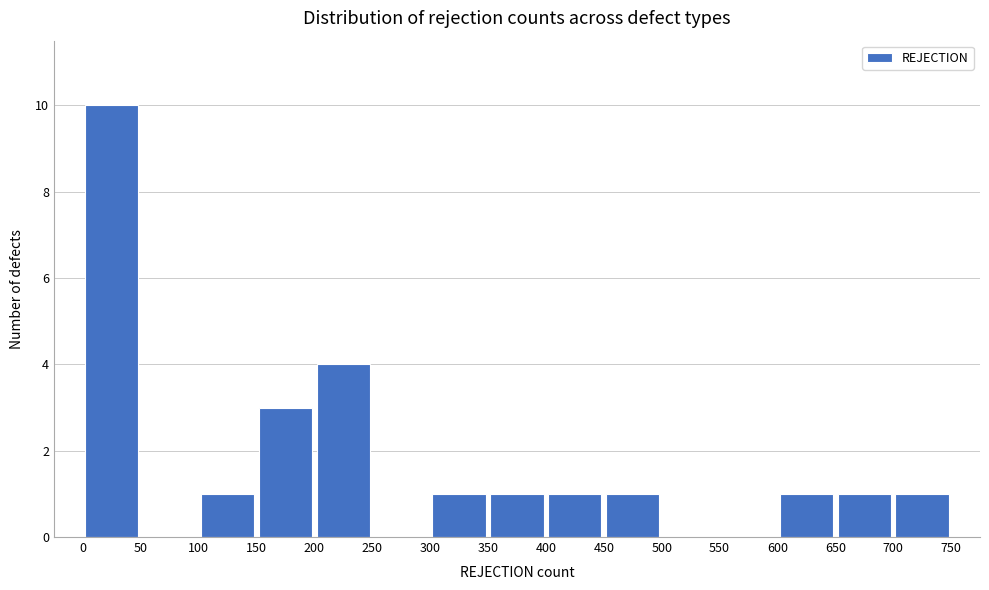

Reading left to right, transcribe this chart: for each bar, give the range it covers on the x-axis and its height. The values are not printed on the chart, so give them approximately, as read against the axis.

0 to 50: 10
50 to 100: 0
100 to 150: 1
150 to 200: 3
200 to 250: 4
250 to 300: 0
300 to 350: 1
350 to 400: 1
400 to 450: 1
450 to 500: 1
500 to 550: 0
550 to 600: 0
600 to 650: 1
650 to 700: 1
700 to 750: 1